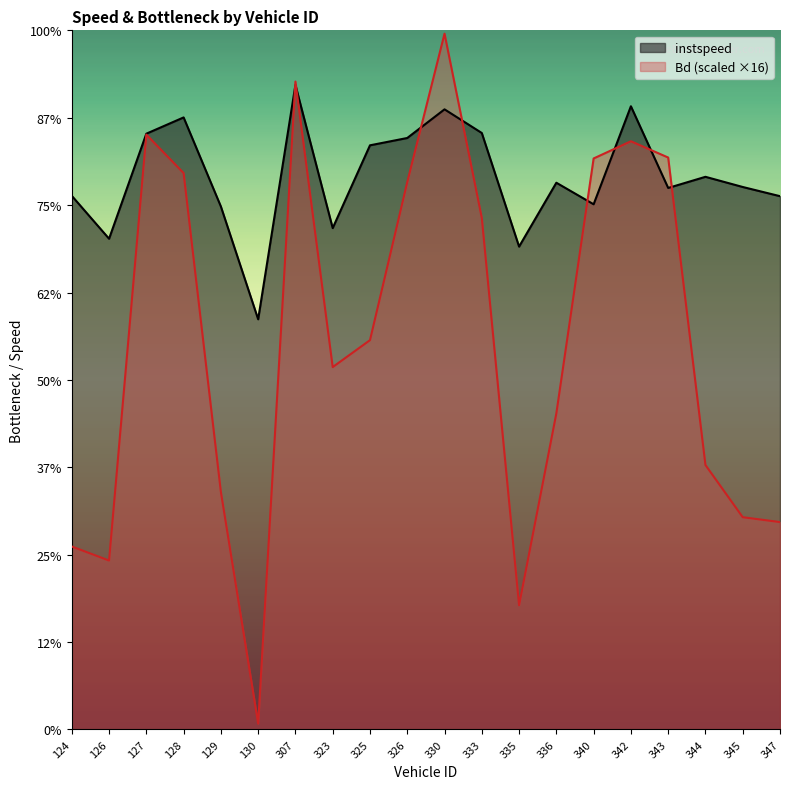

At which category does Bd reach its first local peak?

127